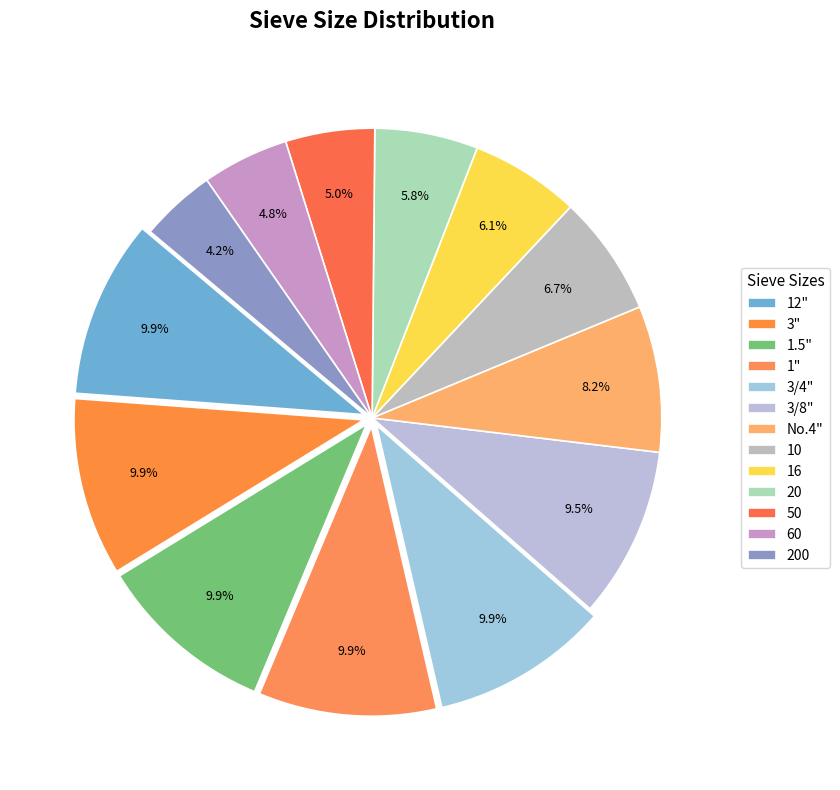

What percentage is the 12" slice, to the nearest percent?

10%